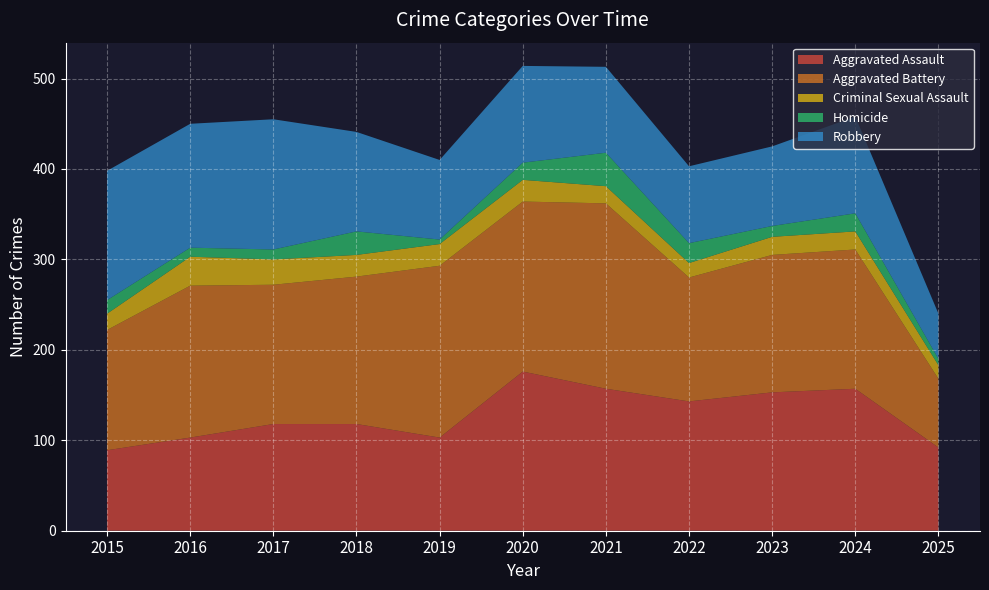

Reading right to left, transcribe all the data shown in this chart.

Aggravated Assault: 2025=92	2024=157	2023=153	2022=143	2021=157	2020=176	2019=103	2018=118	2017=118	2016=103	2015=89
Aggravated Battery: 2025=76	2024=154	2023=152	2022=137	2021=205	2020=188	2019=190	2018=163	2017=154	2016=168	2015=133
Criminal Sexual Assault: 2025=15	2024=20	2023=20	2022=16	2021=19	2020=24	2019=24	2018=24	2017=28	2016=32	2015=18
Homicide: 2025=7	2024=20	2023=12	2022=22	2021=37	2020=19	2019=5	2018=26	2017=11	2016=10	2015=15
Robbery: 2025=50	2024=107	2023=88	2022=85	2021=95	2020=107	2019=88	2018=110	2017=144	2016=137	2015=143